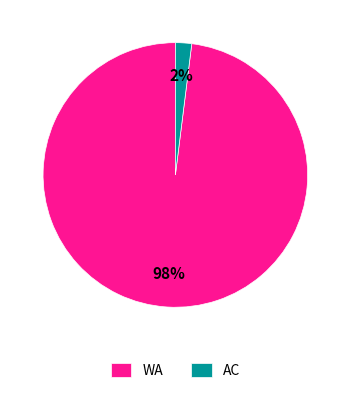

Is it true that AC is 8% of the pie?

False